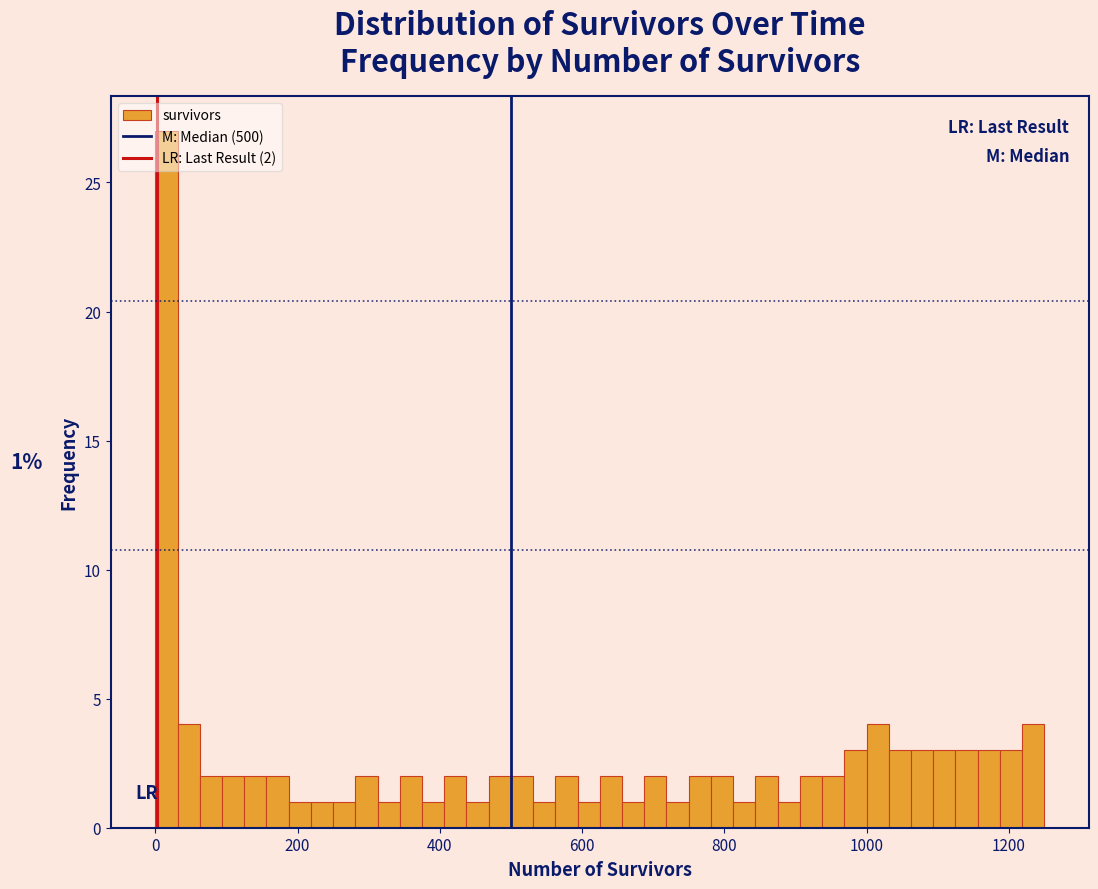

Around what value on the x-axis is the tallest bar? Give the approximate position of its centre, as read against the axis.

20